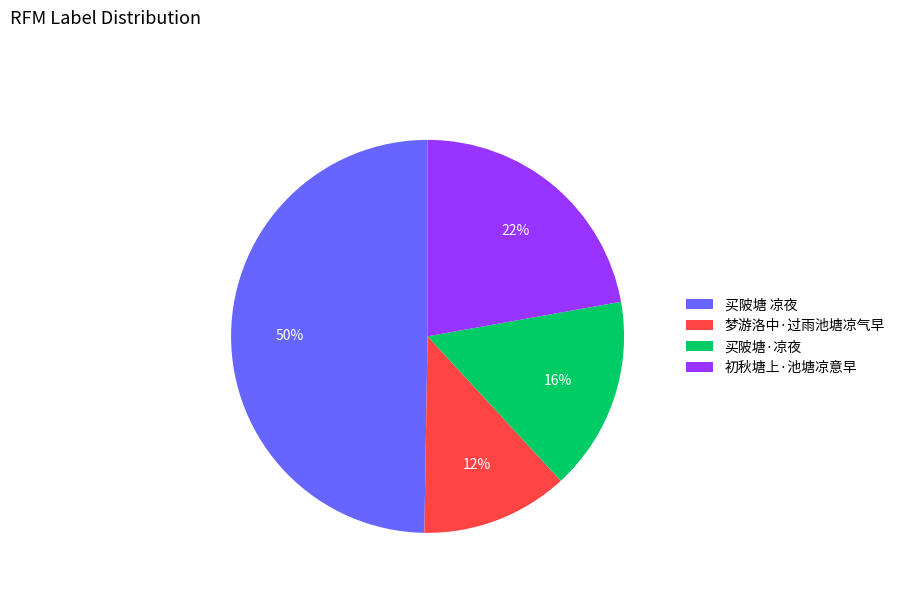

To the nearest percent, what is the difference between the 梦游洛中·过雨池塘凉气早 and 初秋塘上·池塘凉意早 slice percentages?

10%